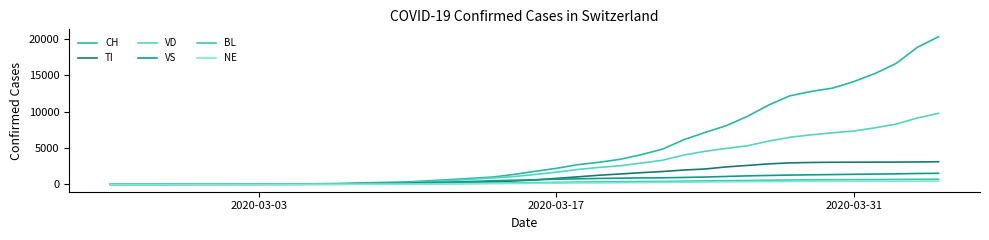

True or false: VS and CH cross at least once.

False